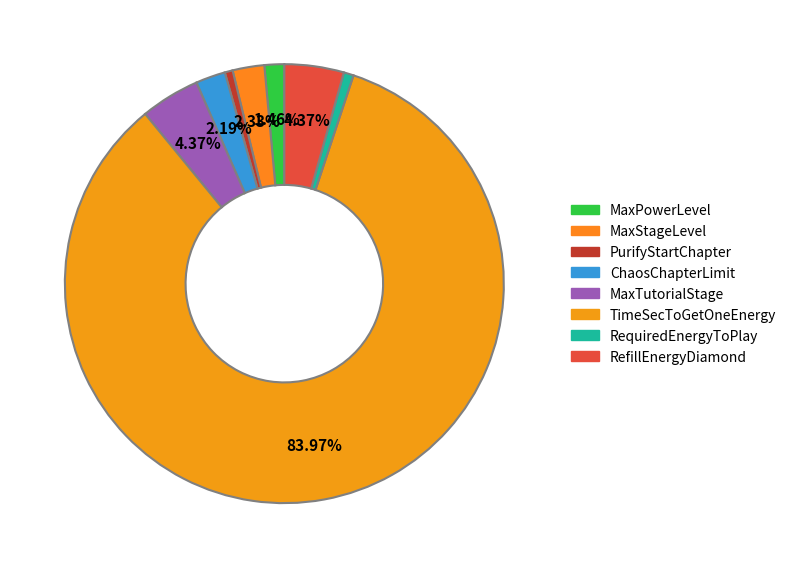

What is the largest slice in the pie chart?

TimeSecToGetOneEnergy